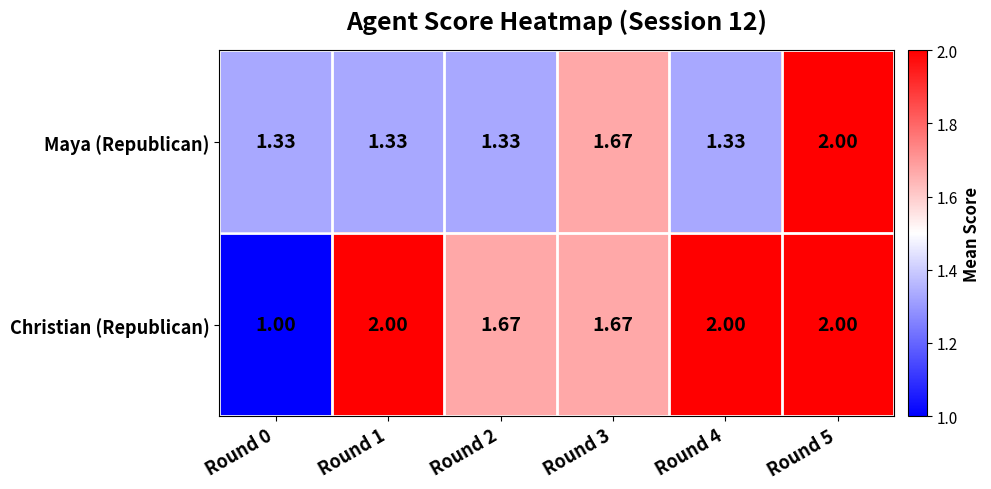

Which series has the largest range (max minus min)?

Christian (Republican)